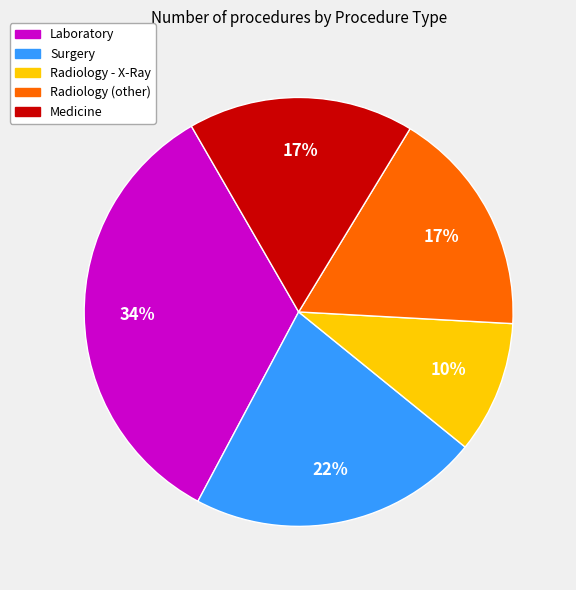

To the nearest percent, what is the difference between the largest and smallest slice percentages?

24%